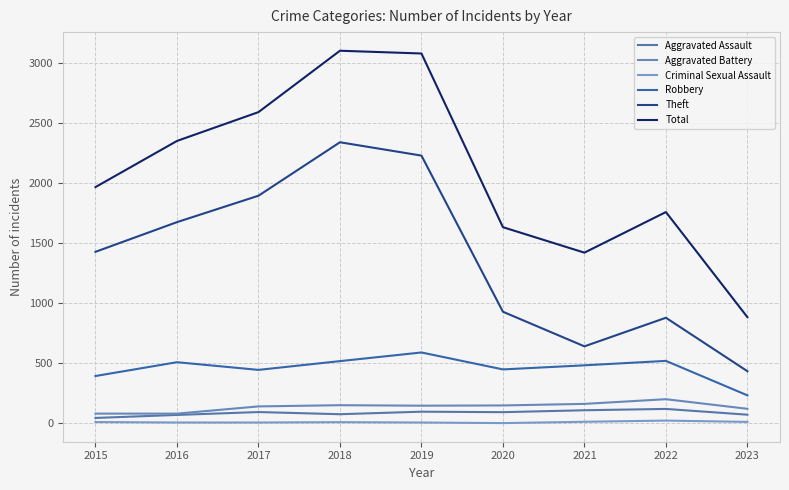

Rank the series by their maximum value, from lowest to highest.

Criminal Sexual Assault, Aggravated Assault, Aggravated Battery, Robbery, Theft, Total